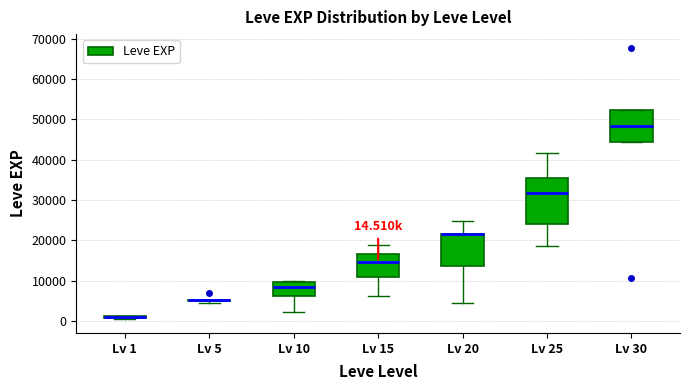

Which box is the tallest, from its lower edge to its upper edge?

Lv 25